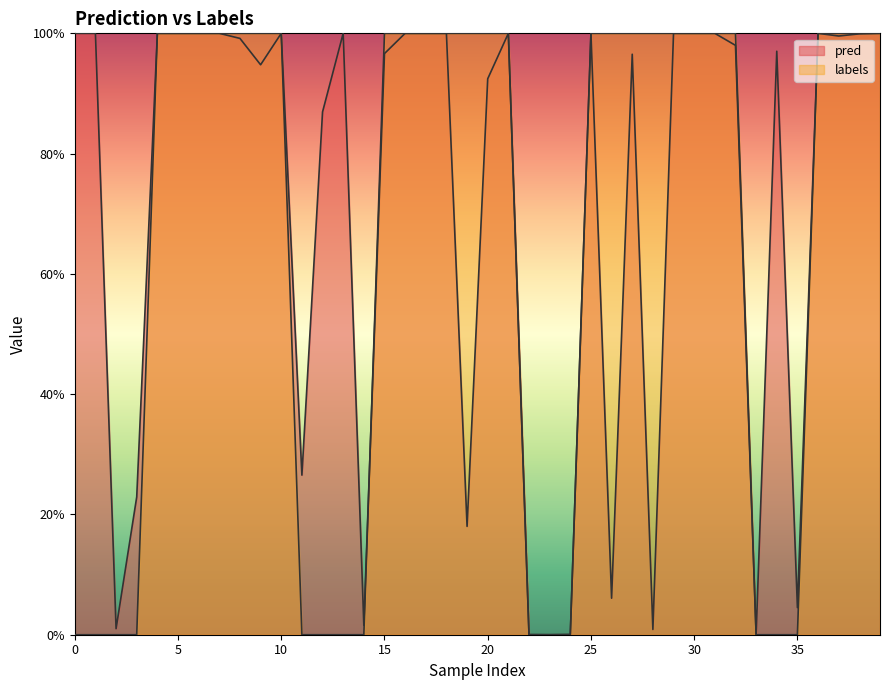

Which series has the widest spread of values?

labels